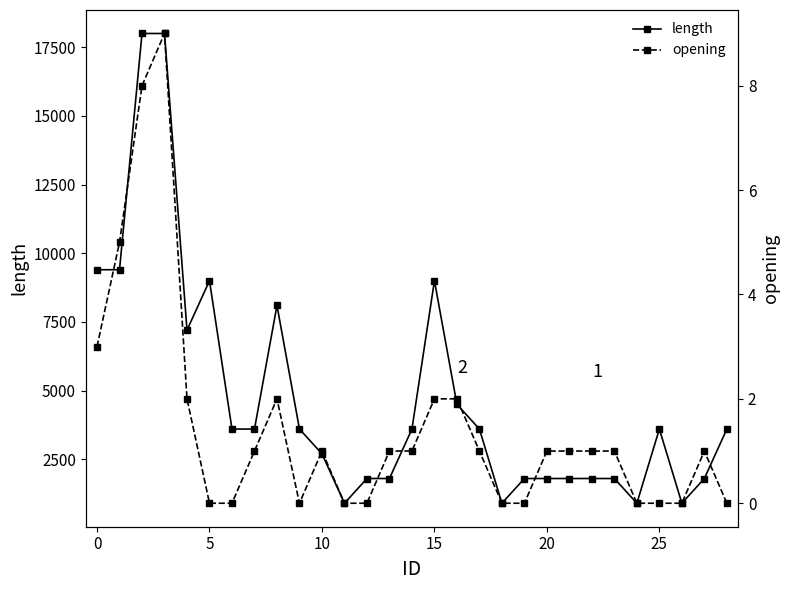

What is the minimum value for length?

900